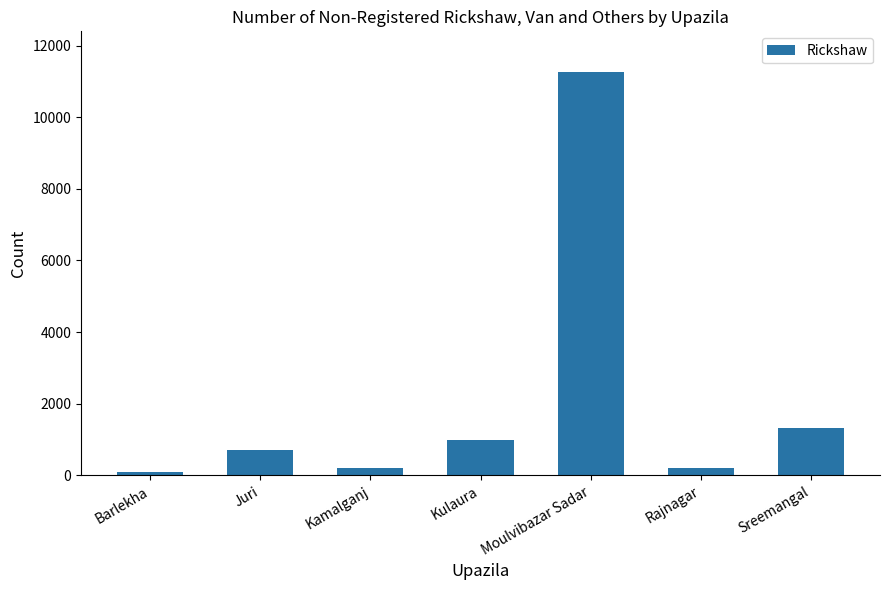

What is the difference between the maximum and second lowest values?

11075